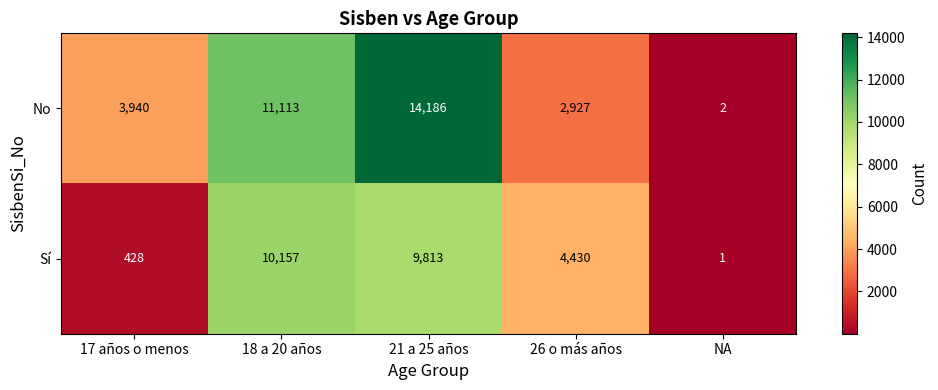

Reading left to right, extract all data points from this chart.

No: 3940	11113	14186	2927	2
Sí: 428	10157	9813	4430	1